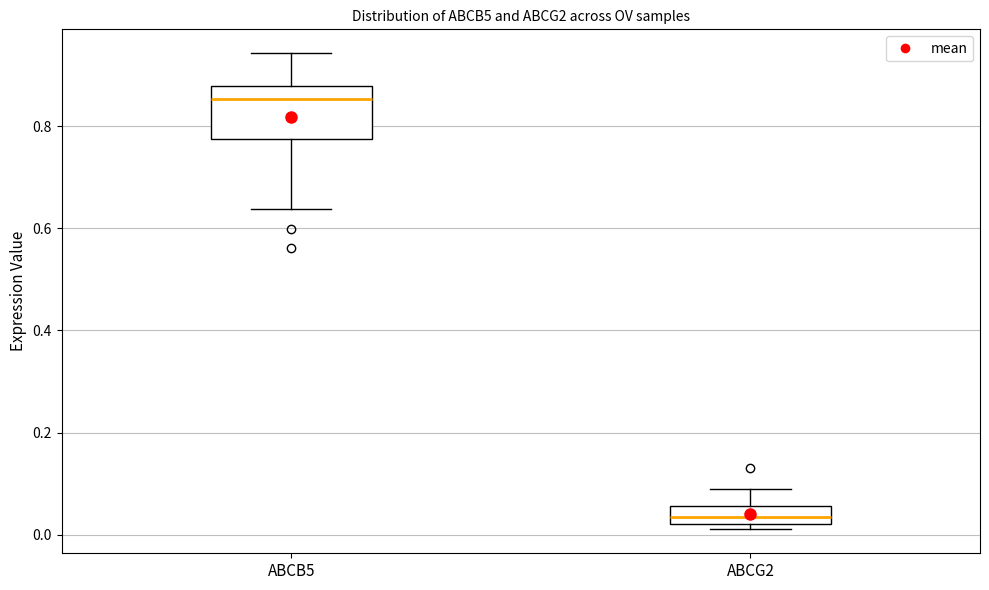

Reading left to right, transcribe this box plot: for each box, give where its median line is, the range the box spans, and where its two whiskers end, as read against the y-axis. The values are not printed on the chart, so give them approximately, as read against the axis.

ABCB5: median 0.86, box 0.78 to 0.88, whiskers 0.64 to 0.94
ABCG2: median 0.04, box 0.02 to 0.06, whiskers 0.02 (just below the box's lower edge) to 0.08